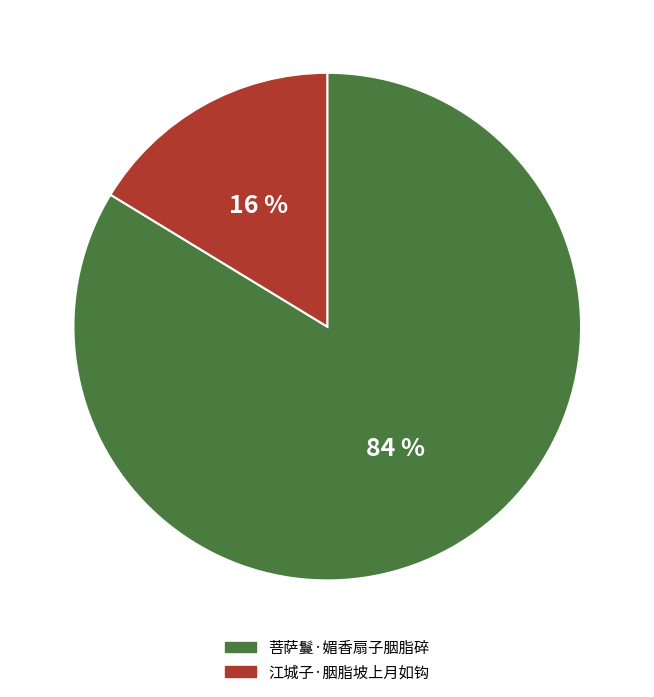

How many slices are in this pie chart?

2